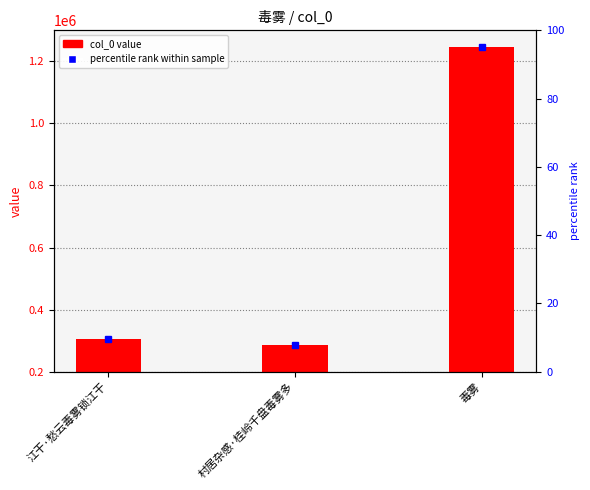

Is it true that the value at 江干·愁云毒雾锁江干 is 433826?

False